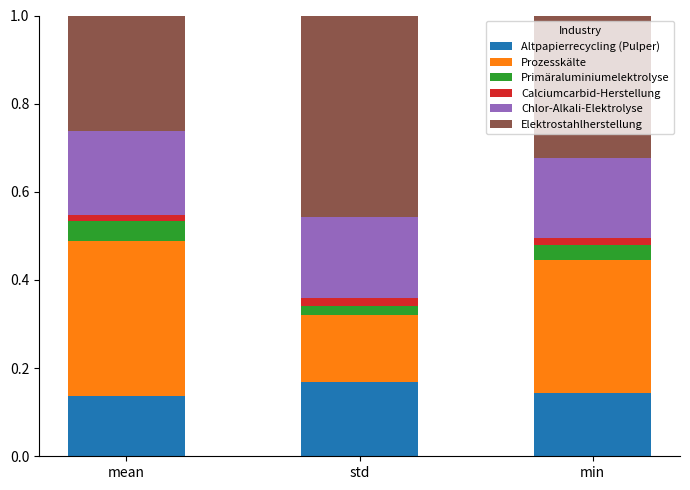

True or false: Elektrostahlherstellung has a value of 0.1 at mean.

False